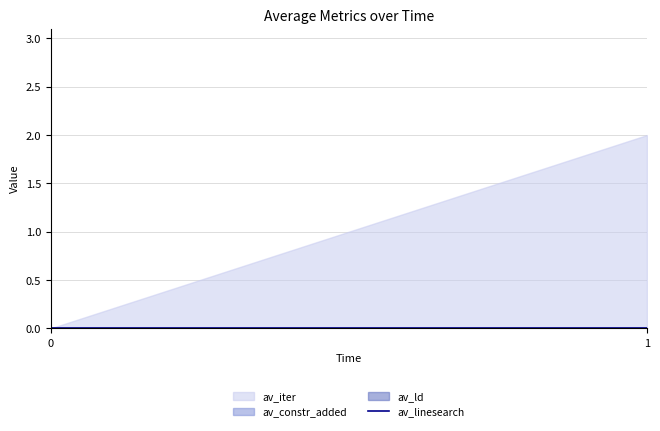

What is the total value across all series at 1?

2.0